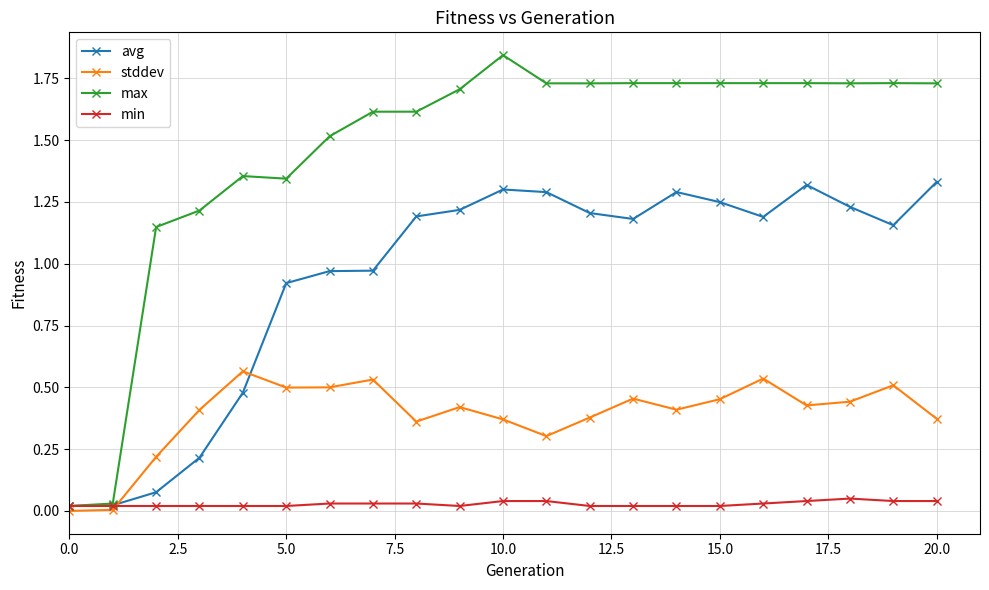

Rank the series by their maximum value, from highest to lowest.

max, avg, stddev, min